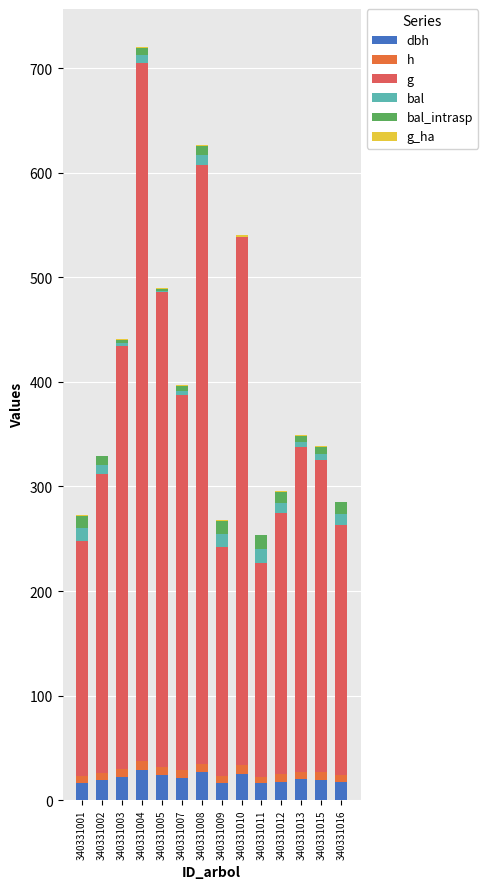

At which category is the sum across all series the highest?

340331004